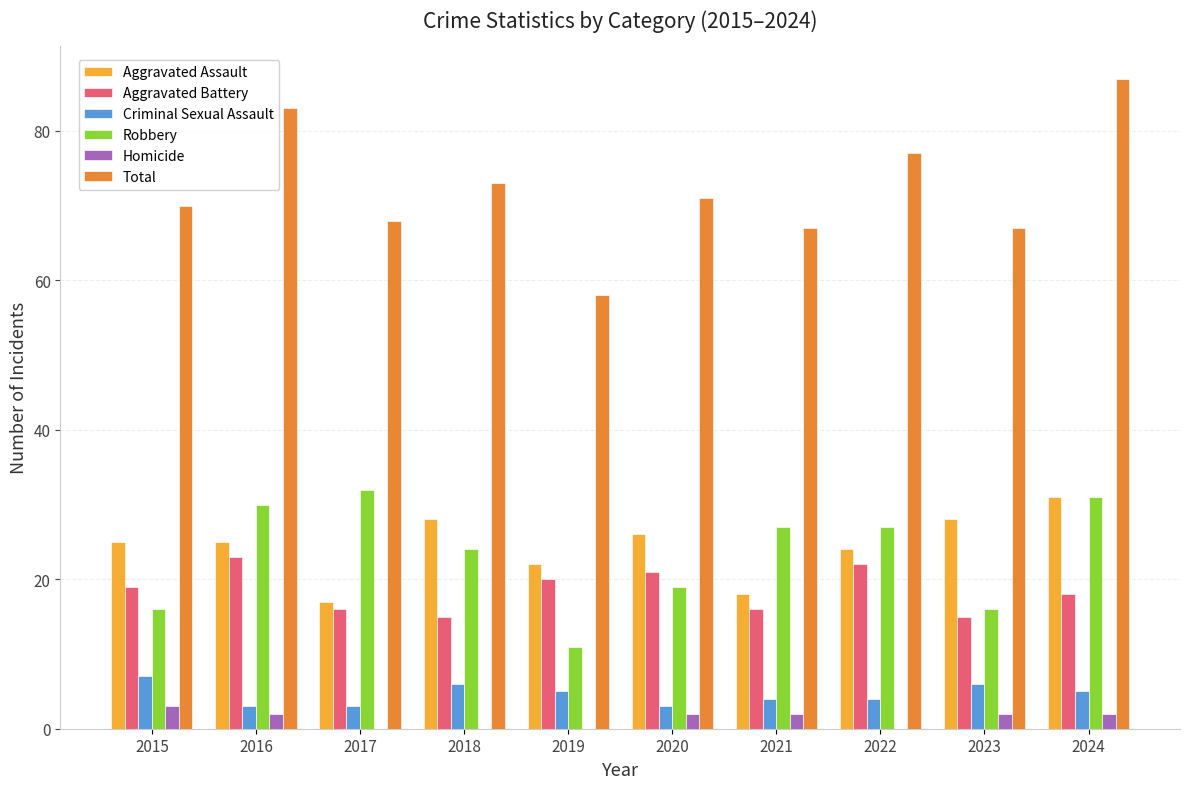

What is the maximum value for Total?

87